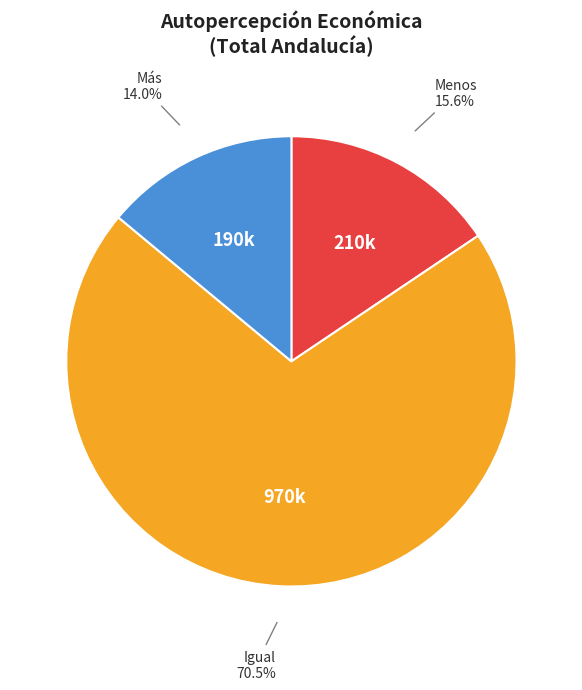

Count the number of slices in the pie.

3